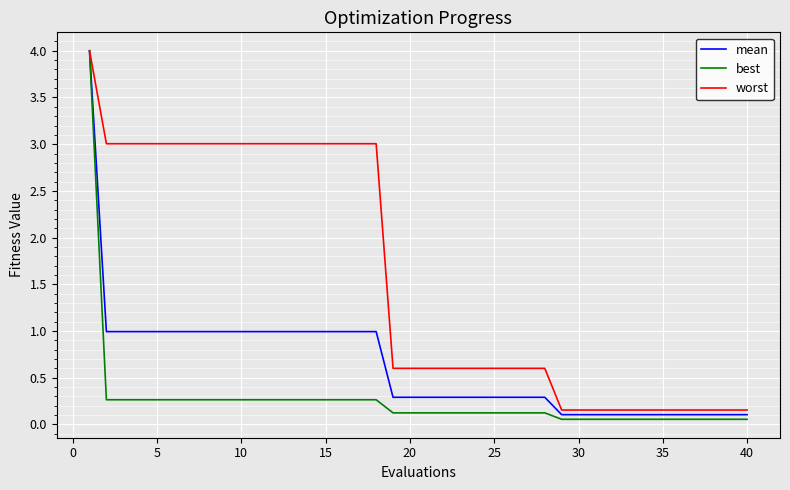

What is the maximum value shown in the chart?

4.0